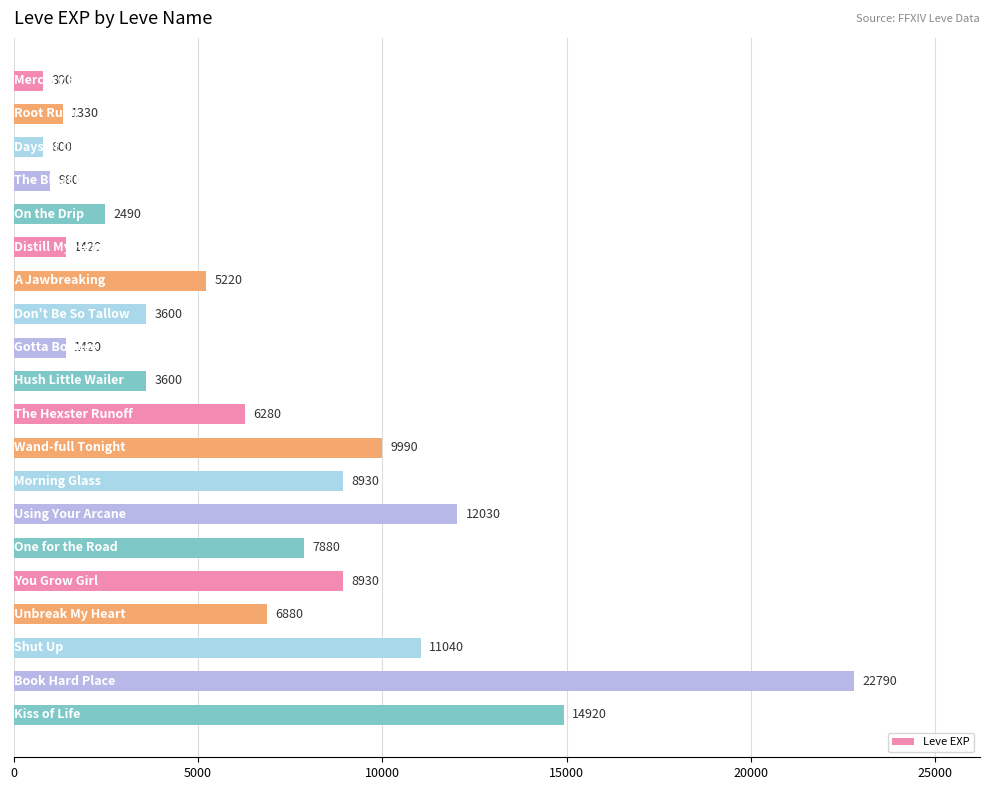

What is the maximum value shown in the chart?

22790